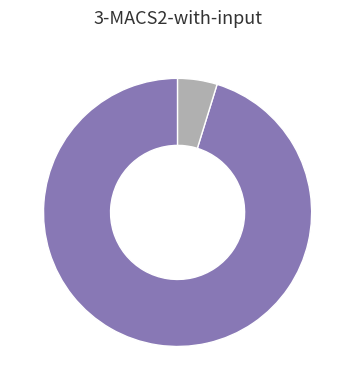

Is there a majority slice in this chart?

Yes